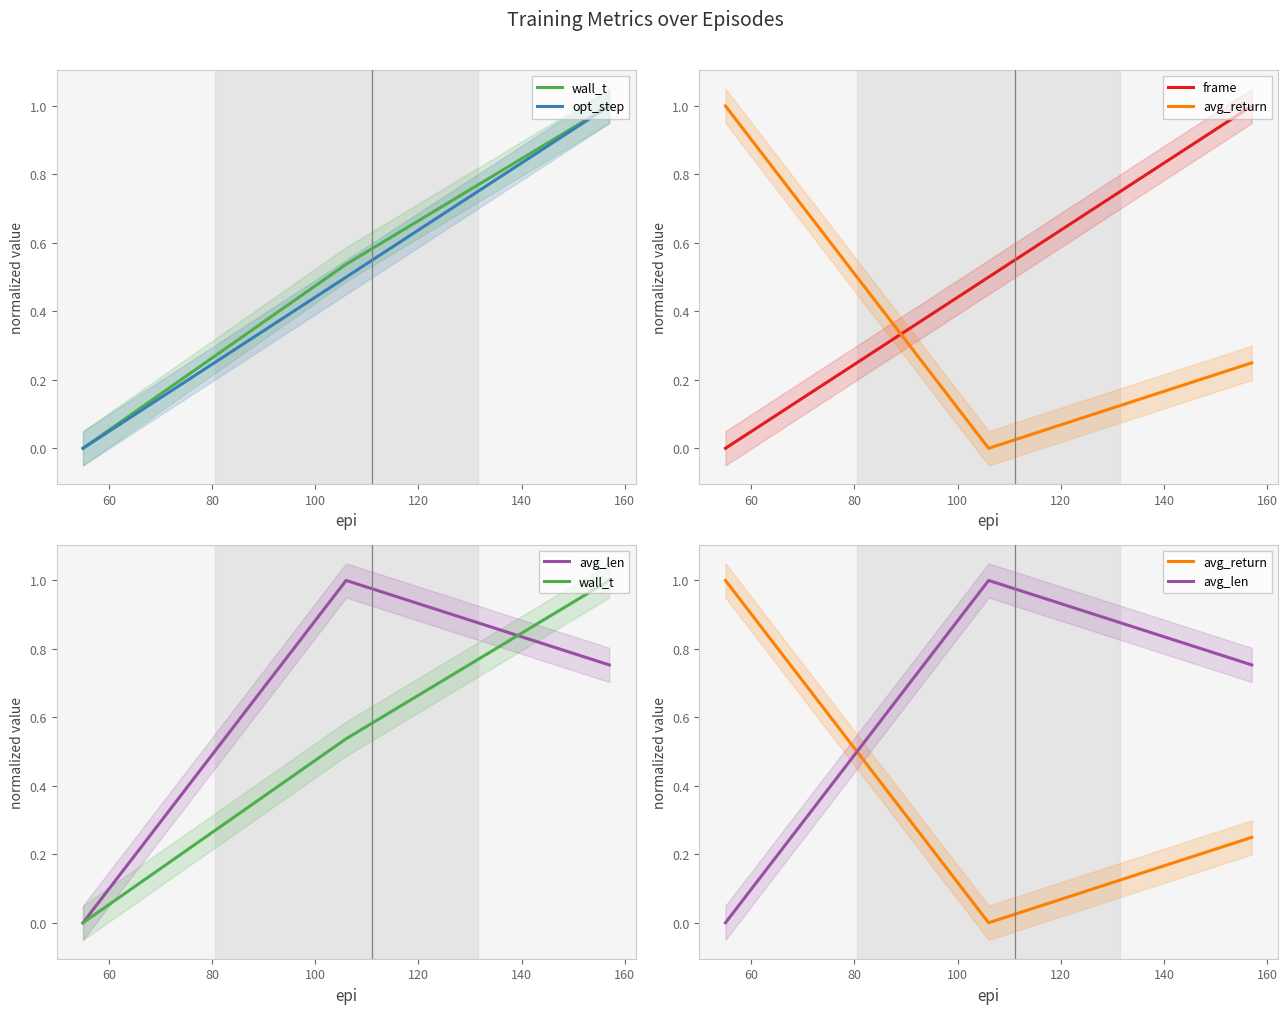

What is the value of the avg_len point at the 2nd from the left?

1.0